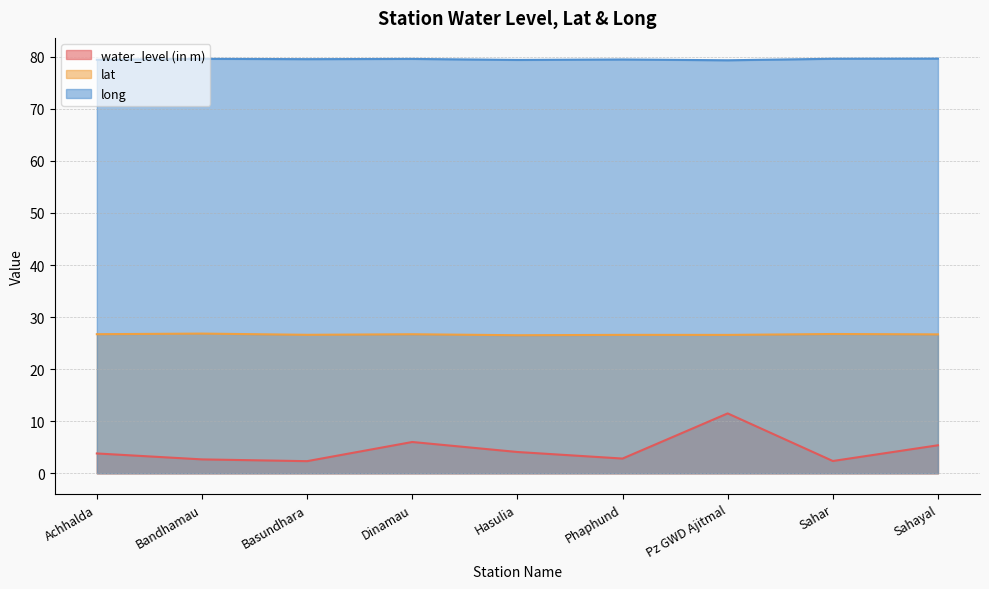

Reading left to right, list all the values displayed in this chart.

water_level (in m): Achhalda=3.8	Bandhamau=2.7	Basundhara=2.3	Dinamau=6.0	Hasulia=4.1	Phaphund=2.8	Pz GWD Ajitmal=11.5	Sahar=2.4	Sahayal=5.4
lat: Achhalda=26.7	Bandhamau=26.8	Basundhara=26.6	Dinamau=26.7	Hasulia=26.5	Phaphund=26.6	Pz GWD Ajitmal=26.6	Sahar=26.8	Sahayal=26.7
long: Achhalda=79.4	Bandhamau=79.6	Basundhara=79.5	Dinamau=79.6	Hasulia=79.4	Phaphund=79.5	Pz GWD Ajitmal=79.3	Sahar=79.6	Sahayal=79.6